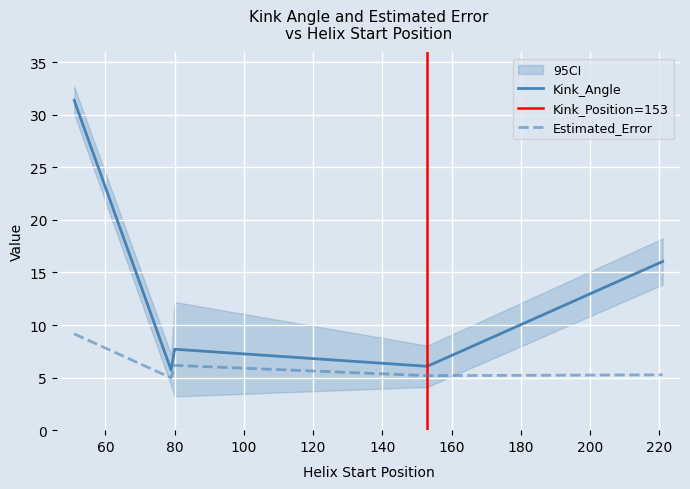

True or false: Kink_Angle and Estimated_Error intersect in this chart.

False